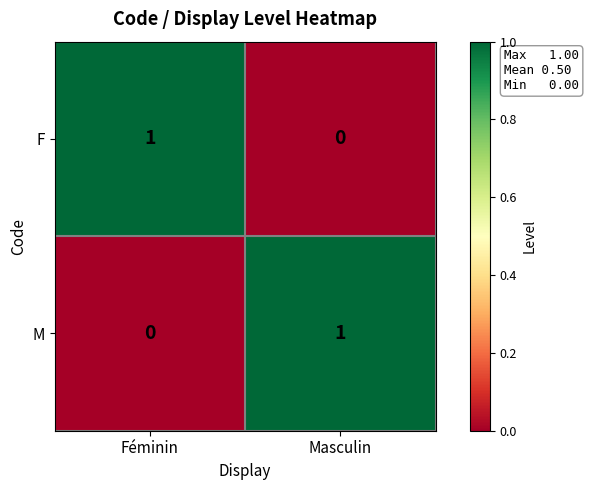

Which category has the highest value in the F series?

Féminin